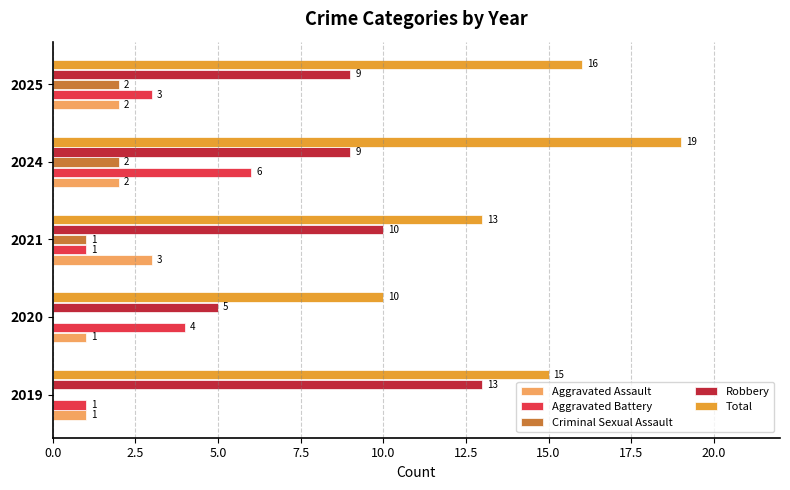

Between 2019 and 2020, which series saw the biggest shift?

Robbery